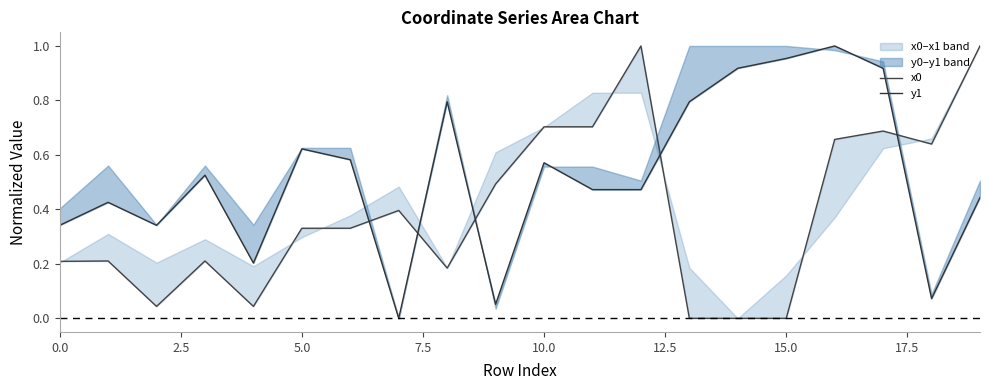

What is the label of the 2nd point from the right?

18